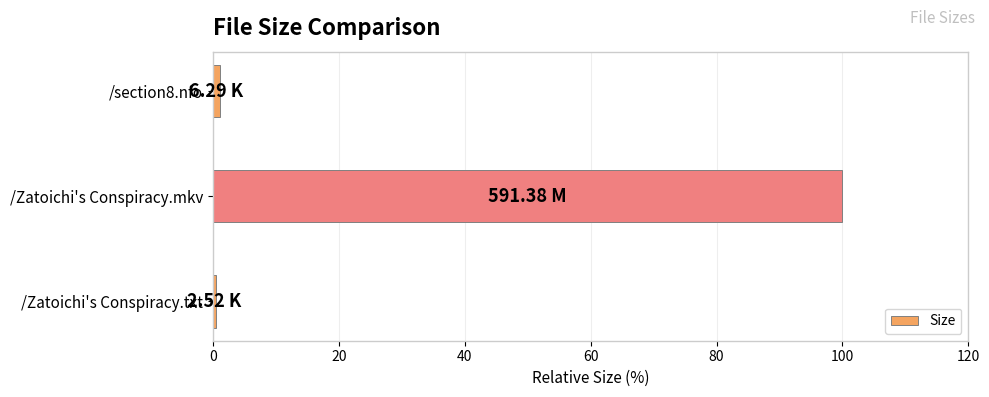

What is the label of the 1st bar from the bottom?

/Zatoichi's Conspiracy.txt